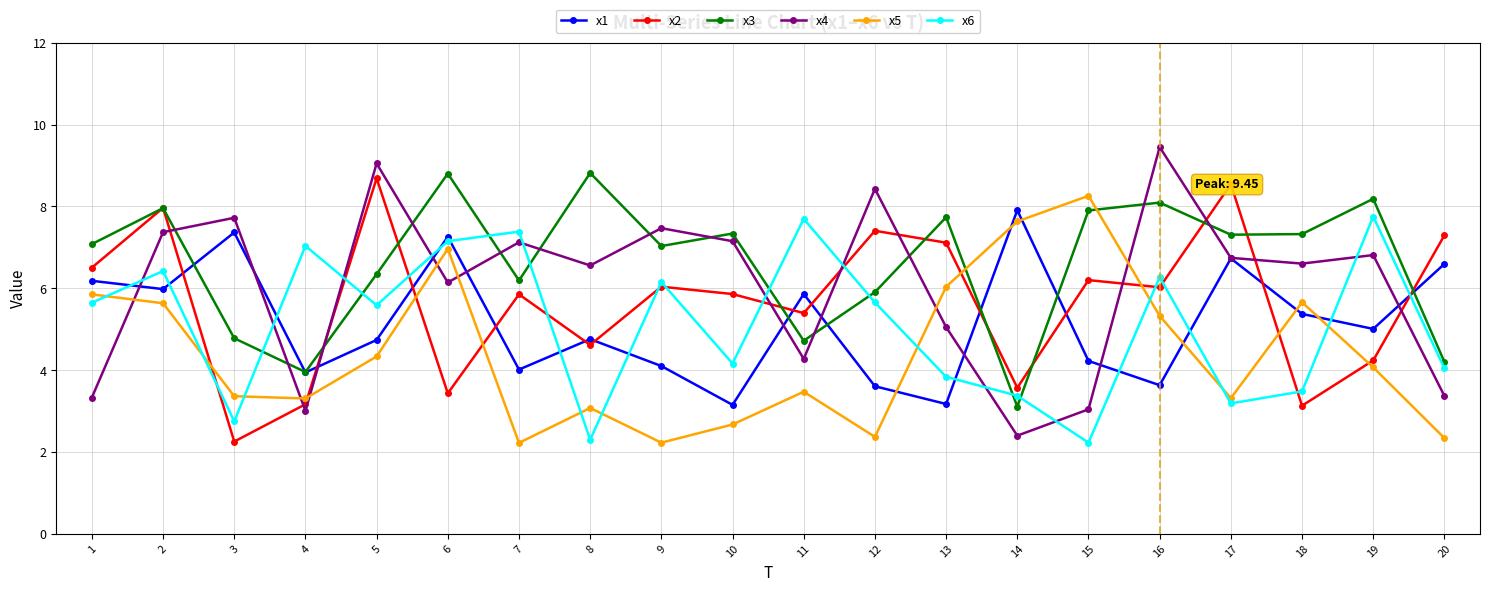

Which series ends up on top after the final intersection of x1 and x6?

x1